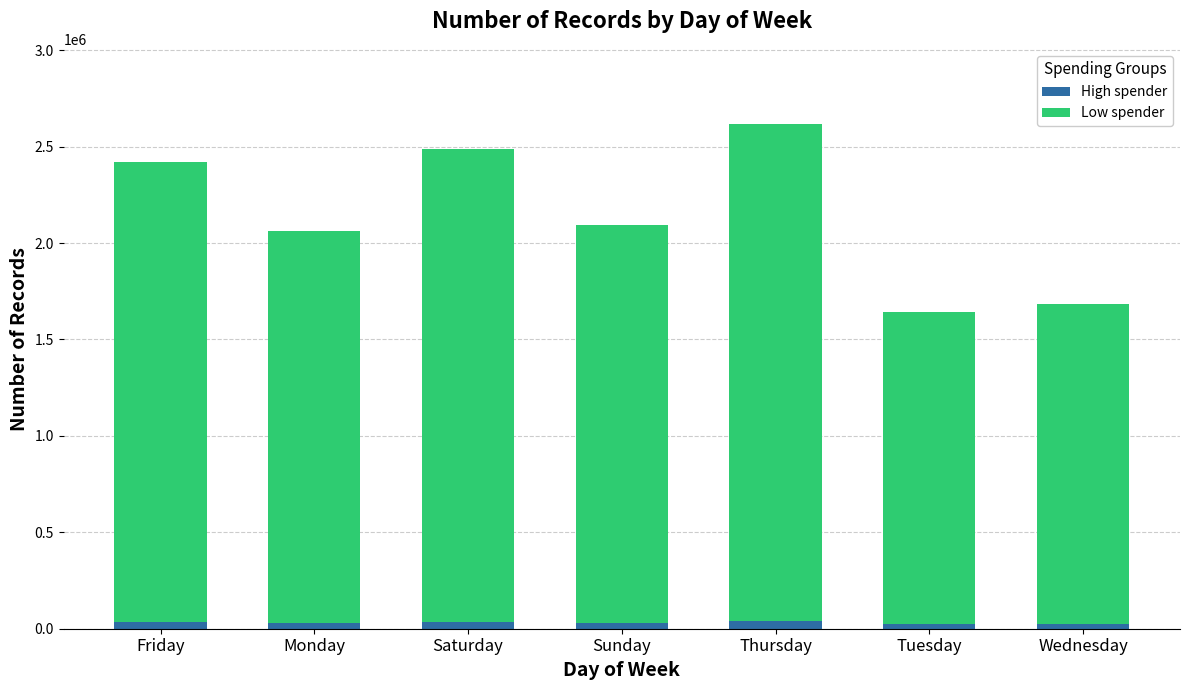

At which category is the sum across all series the highest?

Thursday